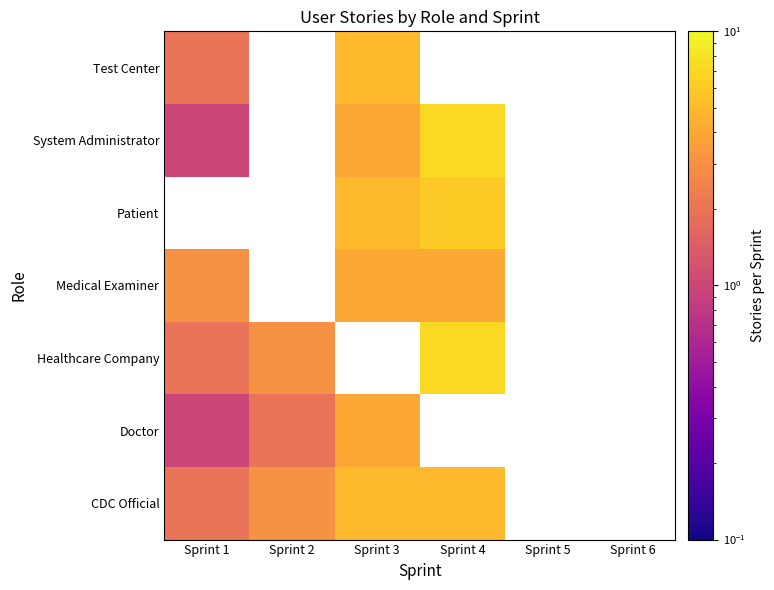

At how many categories does at least one series exceed 6?

1